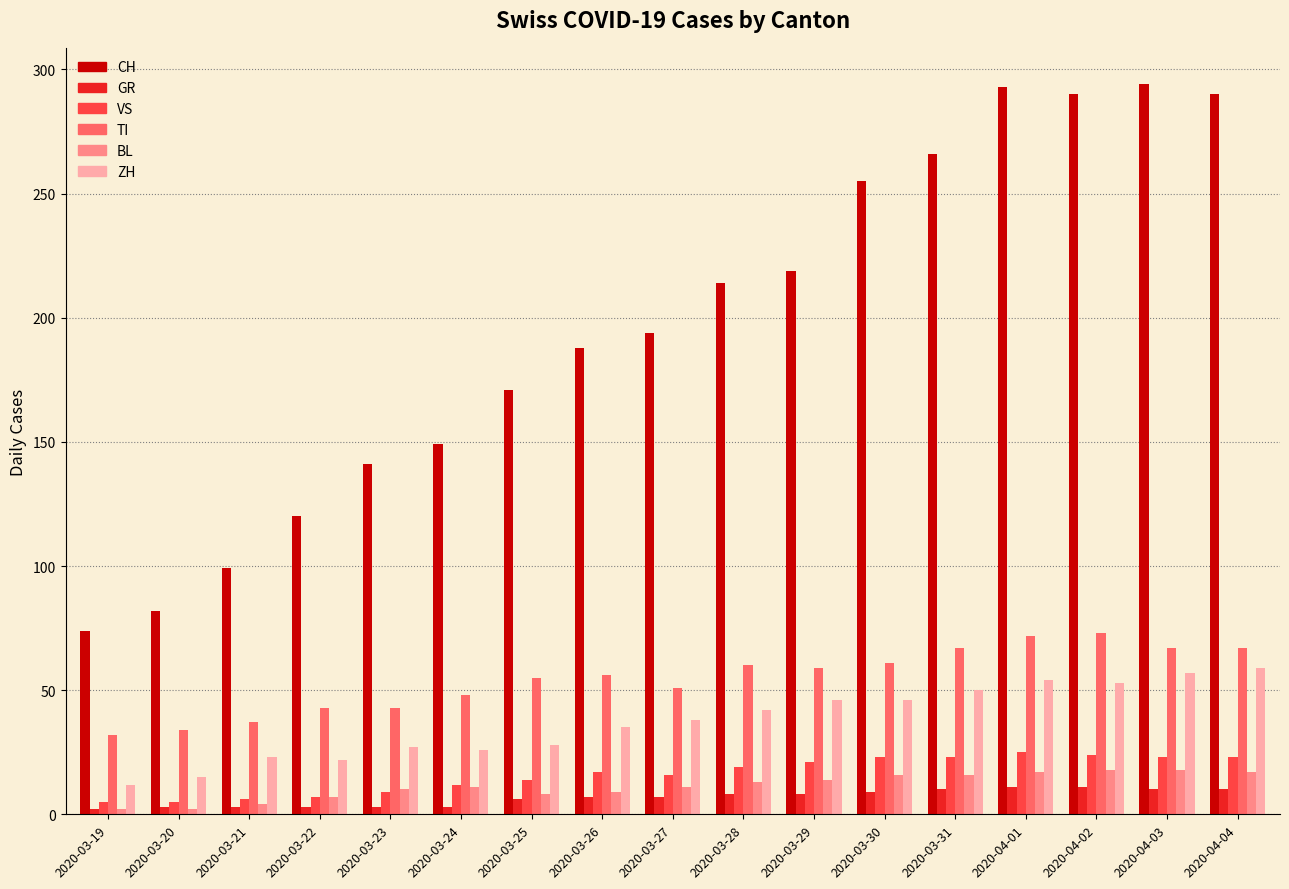

Which series has the widest spread of values?

CH